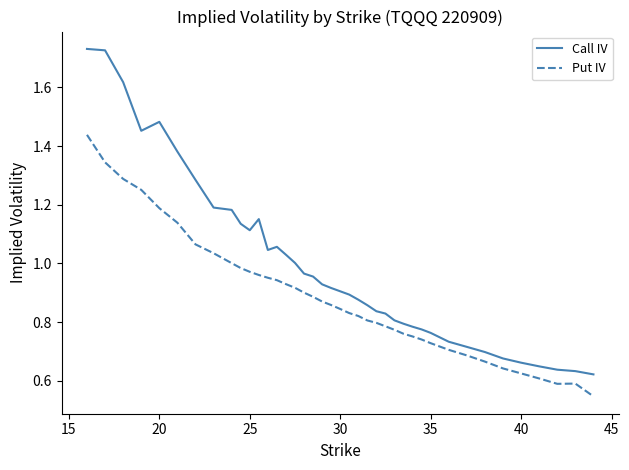

Which series has the largest range (max minus min)?

Call IV